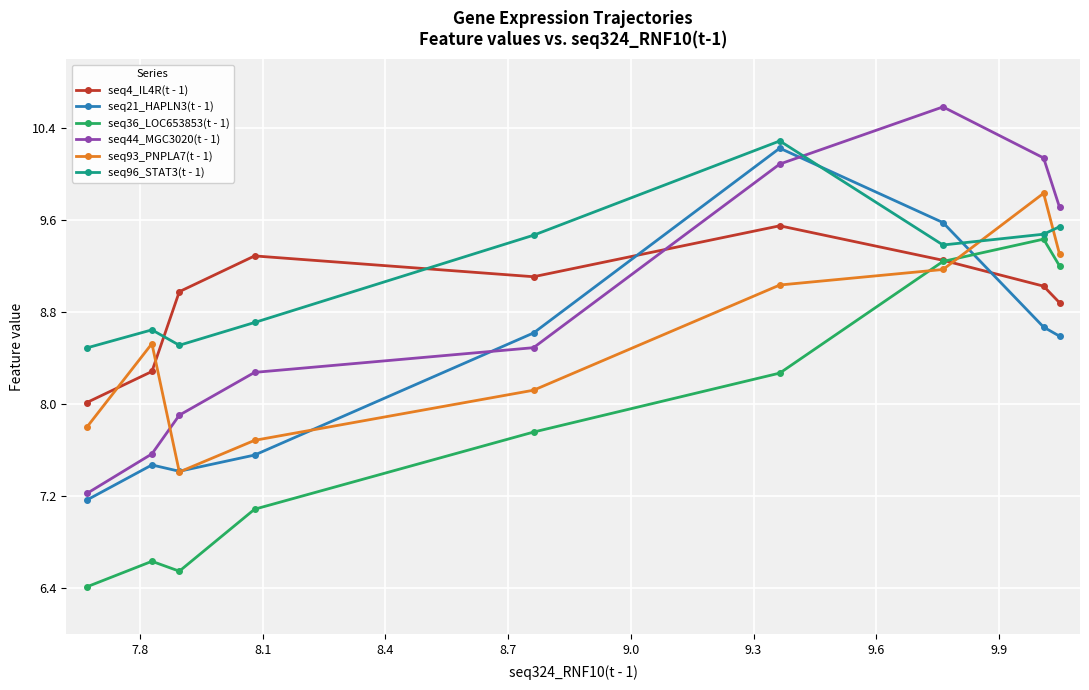

Reading right to left, extract all data points from this chart.

seq4_IL4R(t - 1): 8.9	9.0	9.3	9.6	9.1	9.3	9.0	8.3	8.0
seq21_HAPLN3(t - 1): 8.6	8.7	9.6	10.2	8.6	7.6	7.4	7.5	7.2
seq36_LOC653853(t - 1): 9.2	9.4	9.2	8.3	7.8	7.1	6.5	6.6	6.4
seq44_MGC3020(t - 1): 9.7	10.1	10.6	10.1	8.5	8.3	7.9	7.6	7.2
seq93_PNPLA7(t - 1): 9.3	9.8	9.2	9.0	8.1	7.7	7.4	8.5	7.8
seq96_STAT3(t - 1): 9.5	9.5	9.4	10.3	9.5	8.7	8.5	8.6	8.5